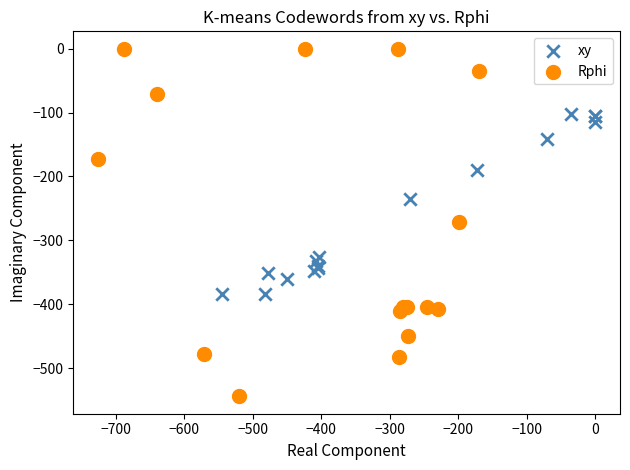

What are all the series names shown in the legend?

xy, Rphi